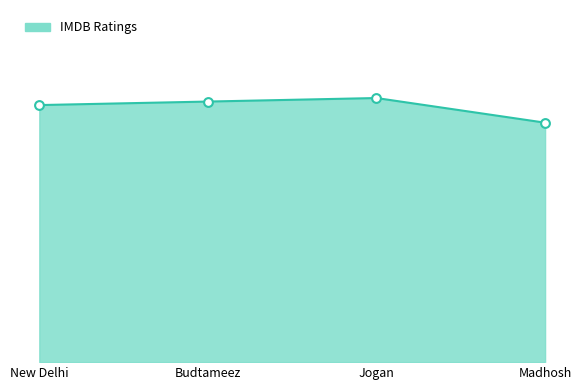

What is the ratio of the value at New Delhi to the value at Madhosh?

1.1